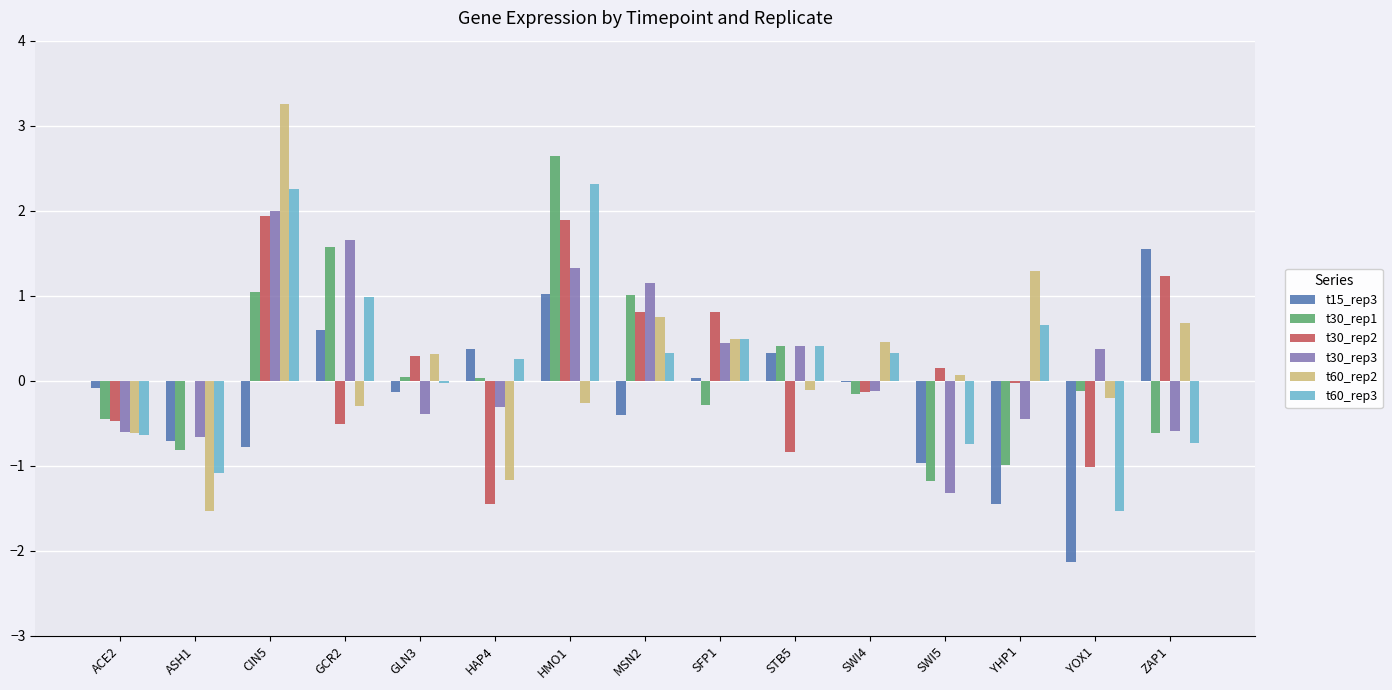

Is it true that t15_rep3 equals 0.3 at STB5?

True